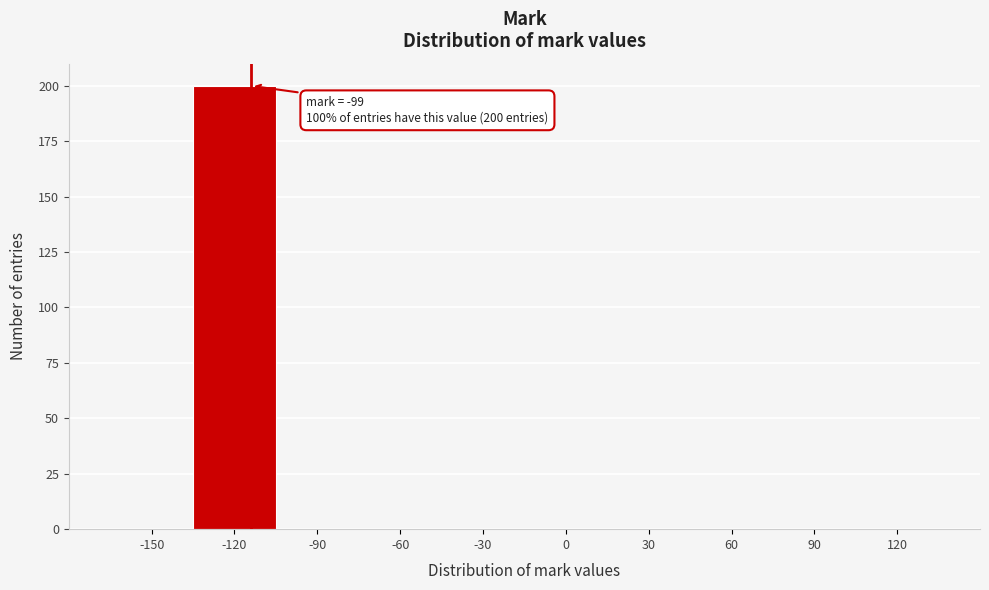

Reading left to right, what are all the values shown in this chart?

-150=0	-120=200	-90=0	-60=0	-30=0	0=0	30=0	60=0	90=0	120=0